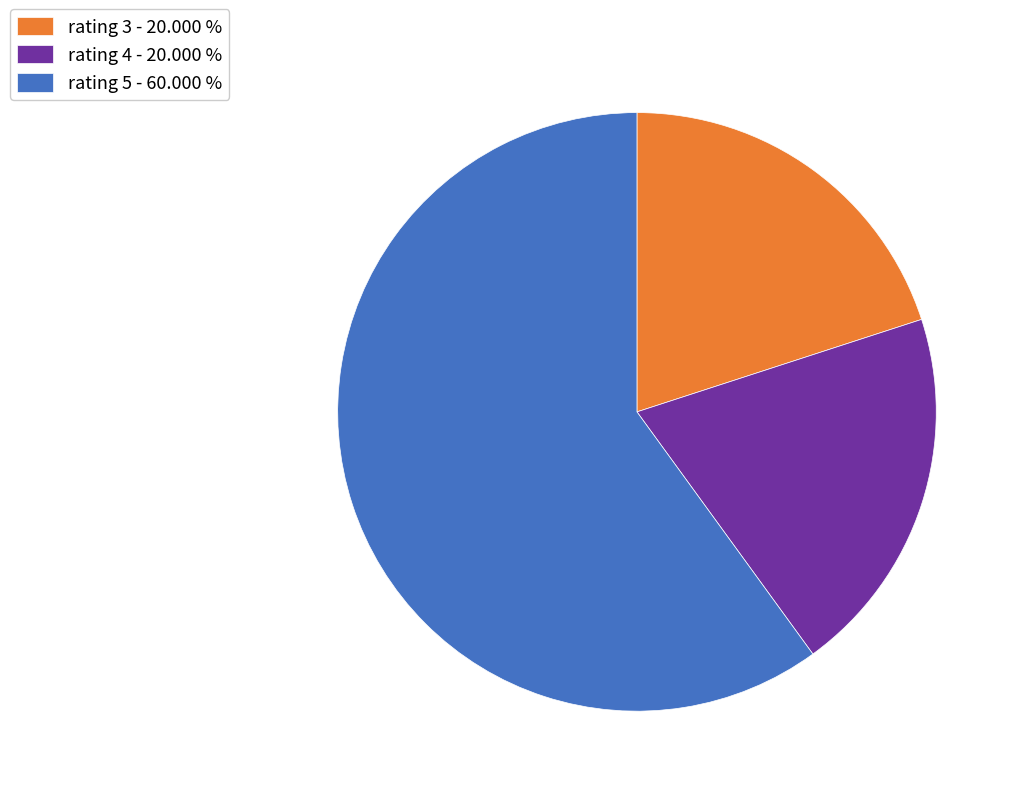

Is rating 5 the majority of the pie?

Yes